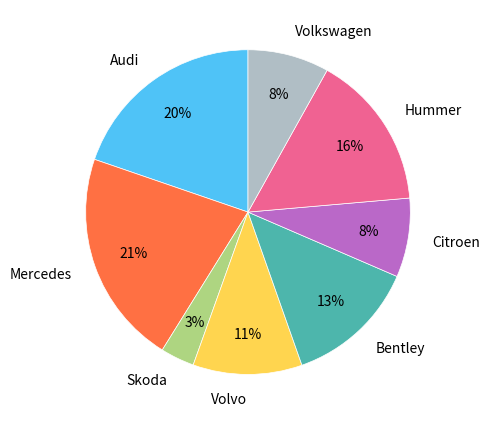

Which slice is the smallest?

Skoda